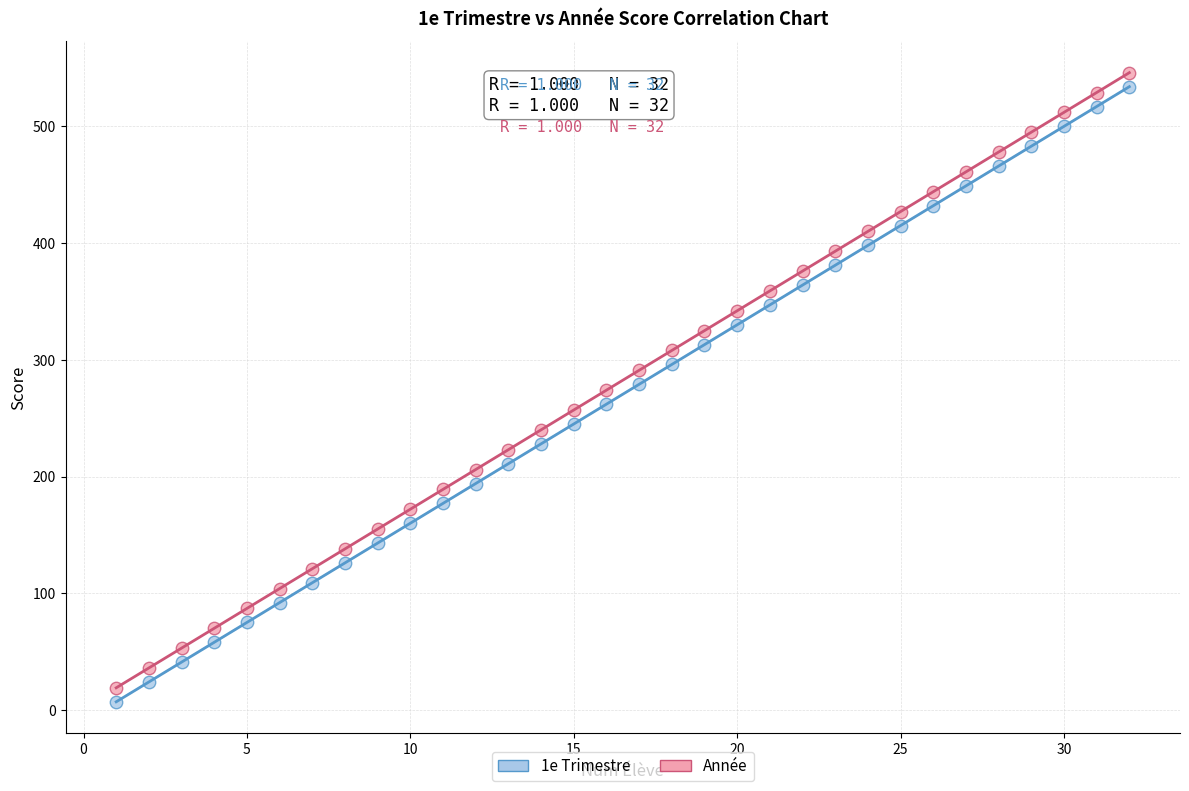

What are all the series names shown in the legend?

1e Trimestre, Année